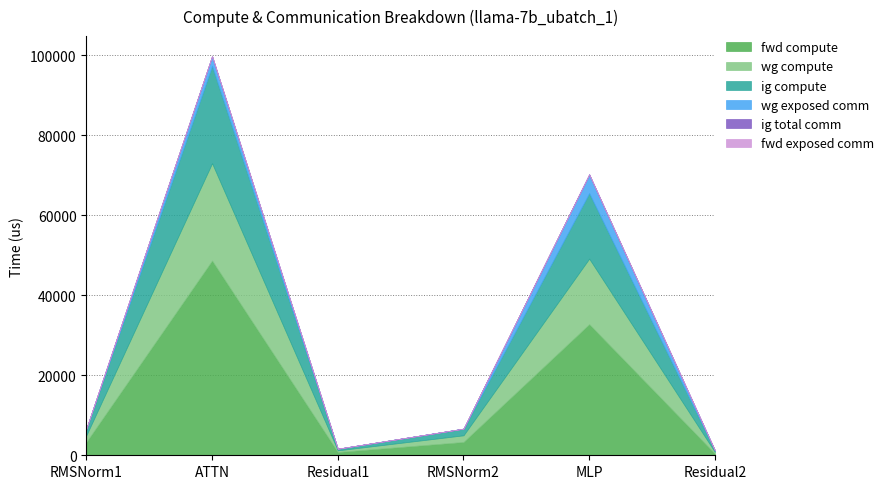

At which label does ig compute reach its minimum?

Residual1